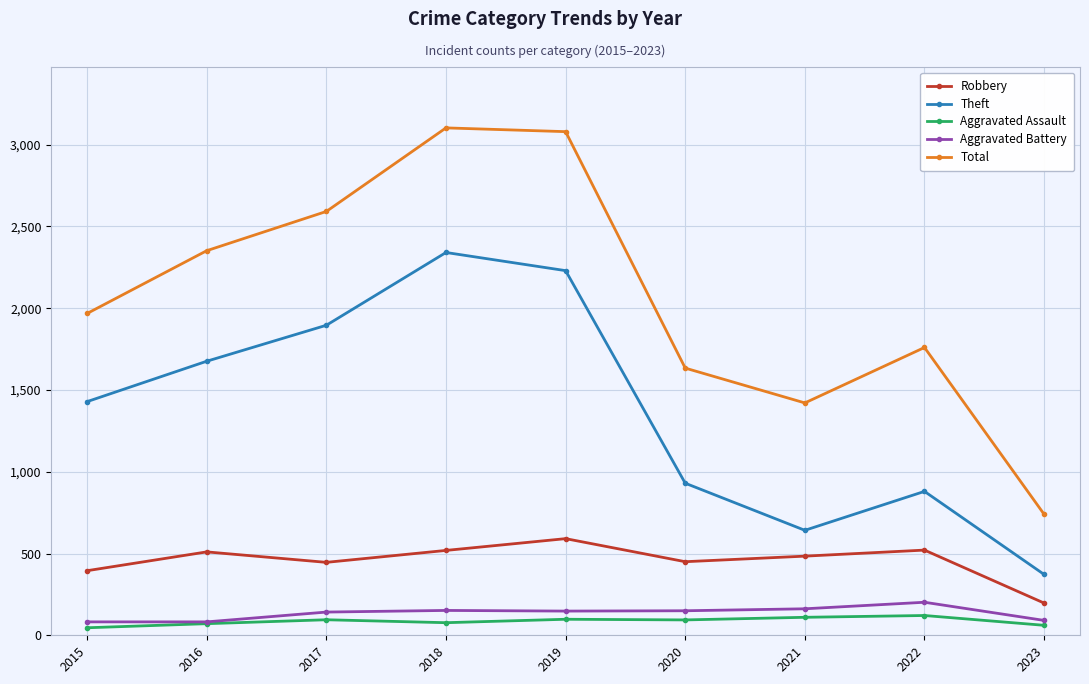

What is the minimum value for Robbery?

197